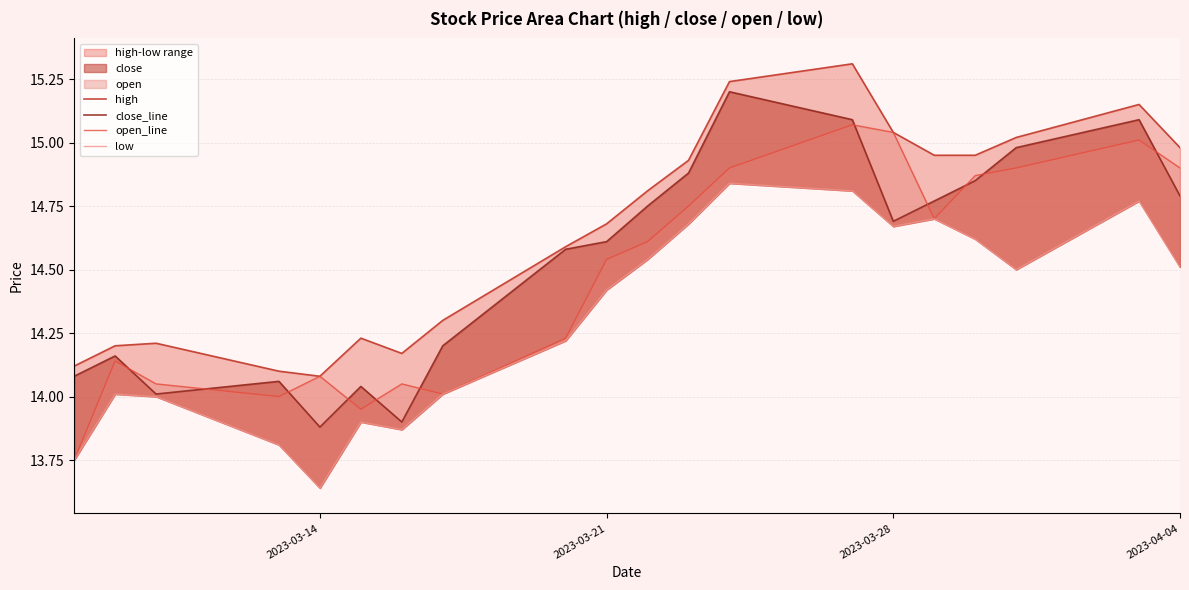

True or false: high and open_line intersect in this chart.

False